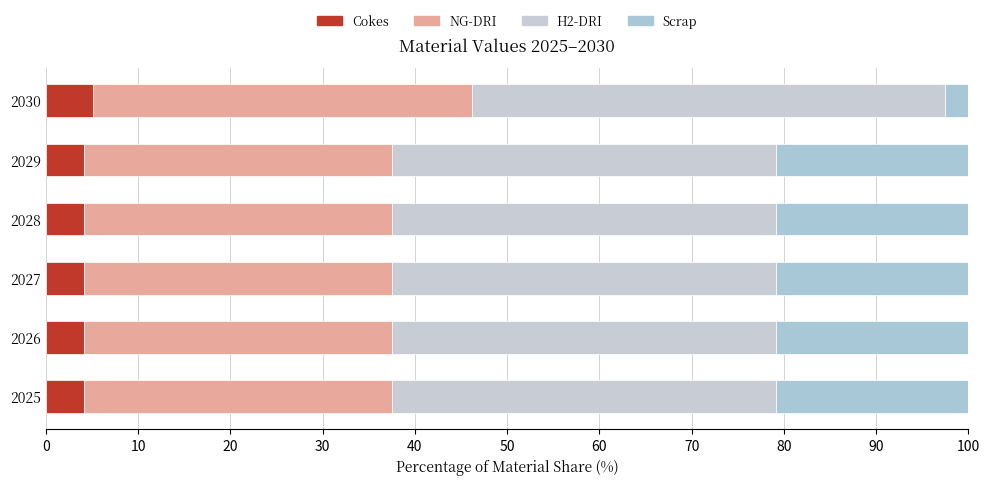

How many series are shown in this chart?

4